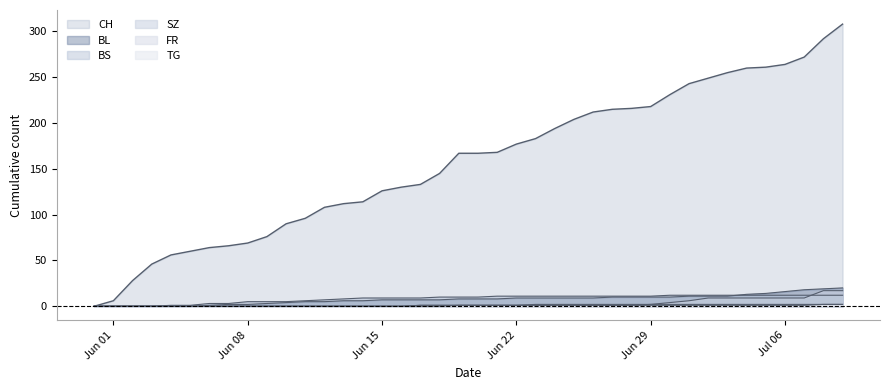

At which label does SZ reach its peak?

2020-07-08